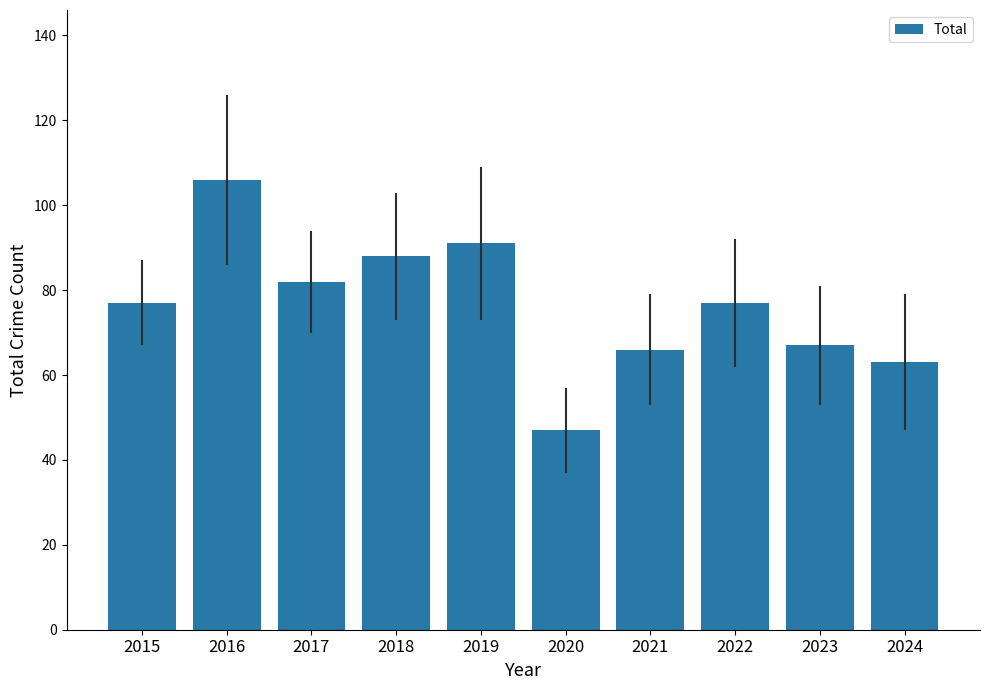

The value at 2019 is 21. True or false?

False